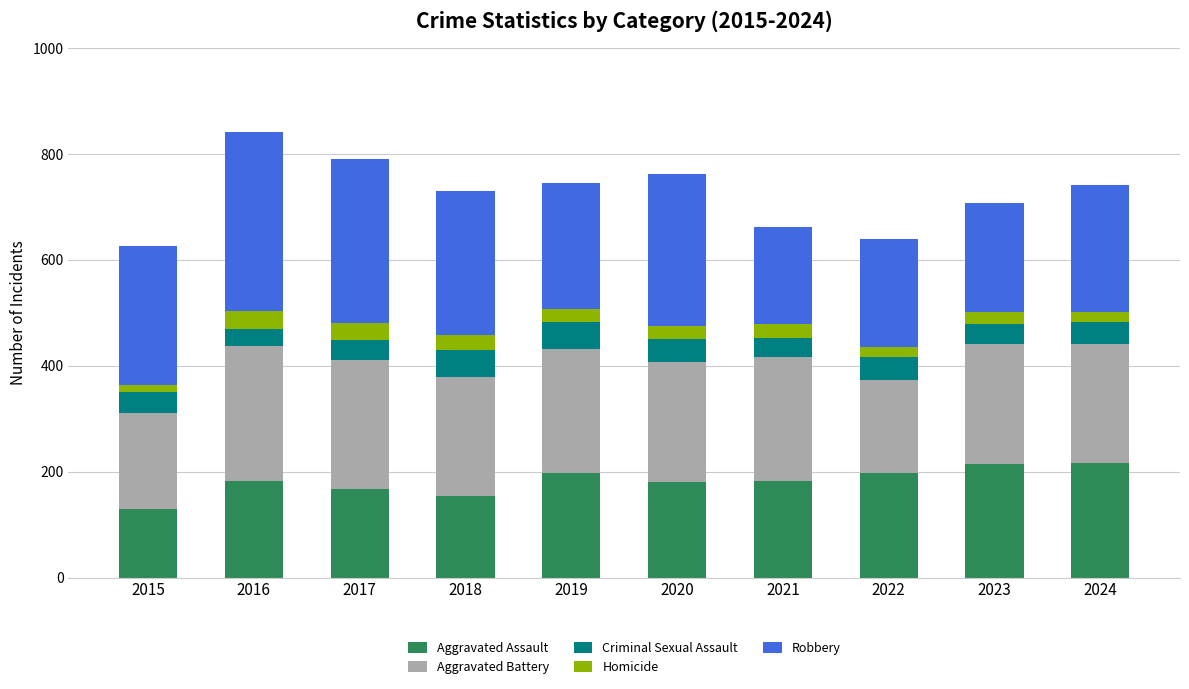

What is the maximum value for Aggravated Assault?

217